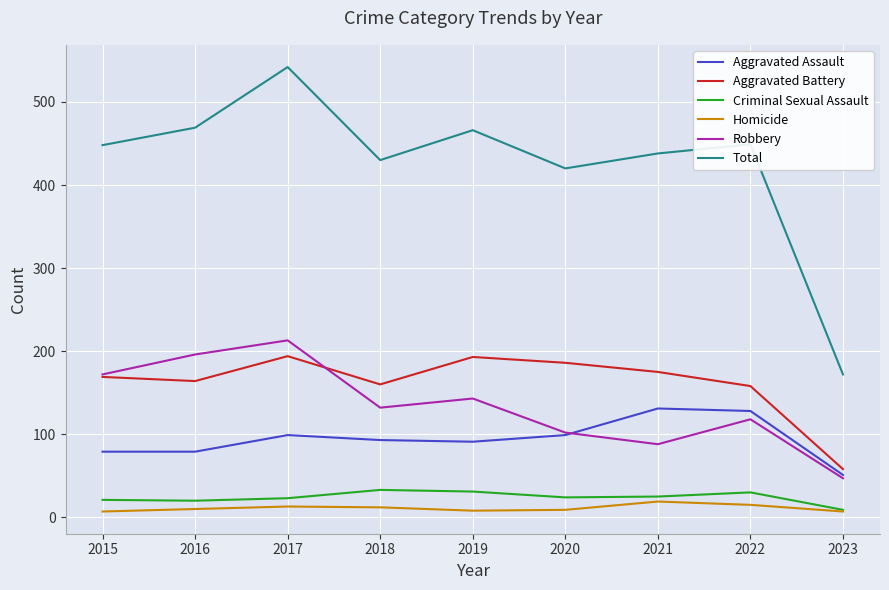

Does the chart have visible grid lines?

Yes